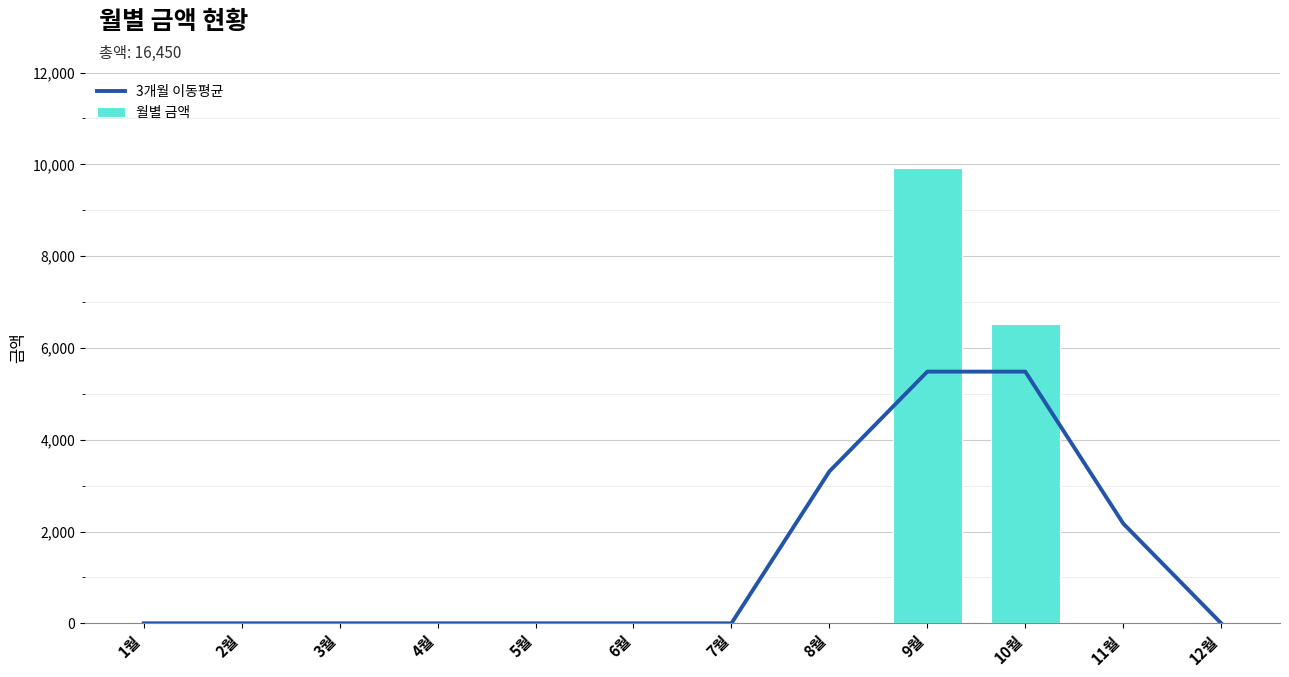

Which series changed the most between 5월 and 8월?

3개월 이동평균